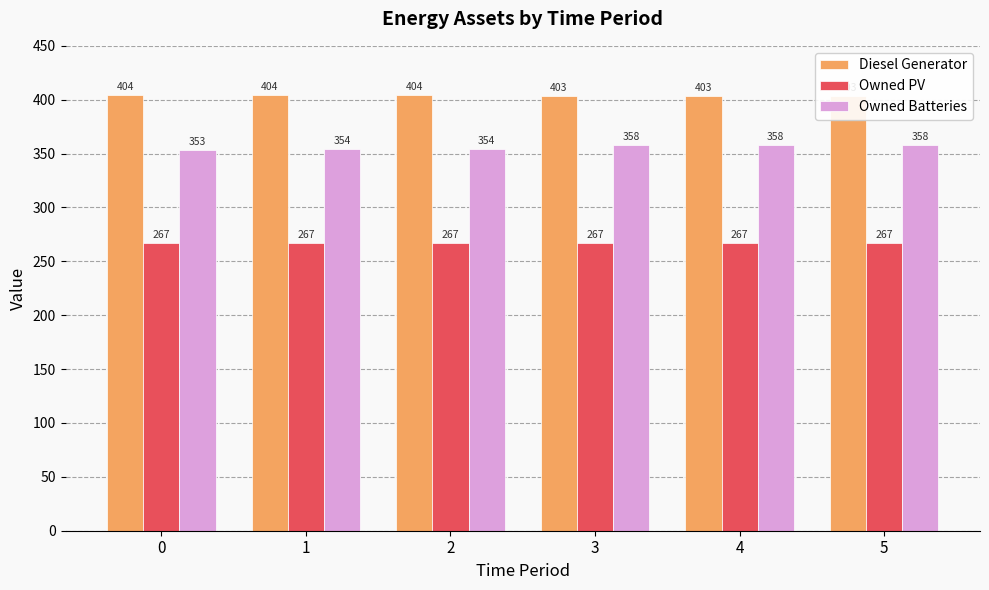

Which series has the largest range (max minus min)?

Owned Batteries